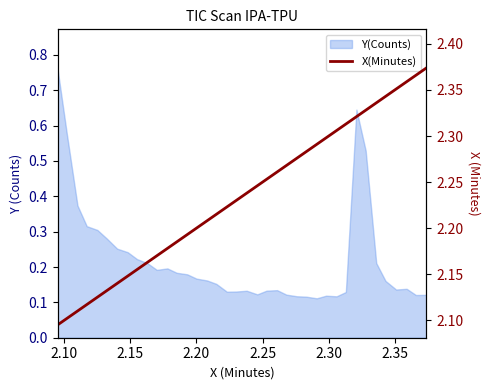

How many values are between 2 and 3?

38